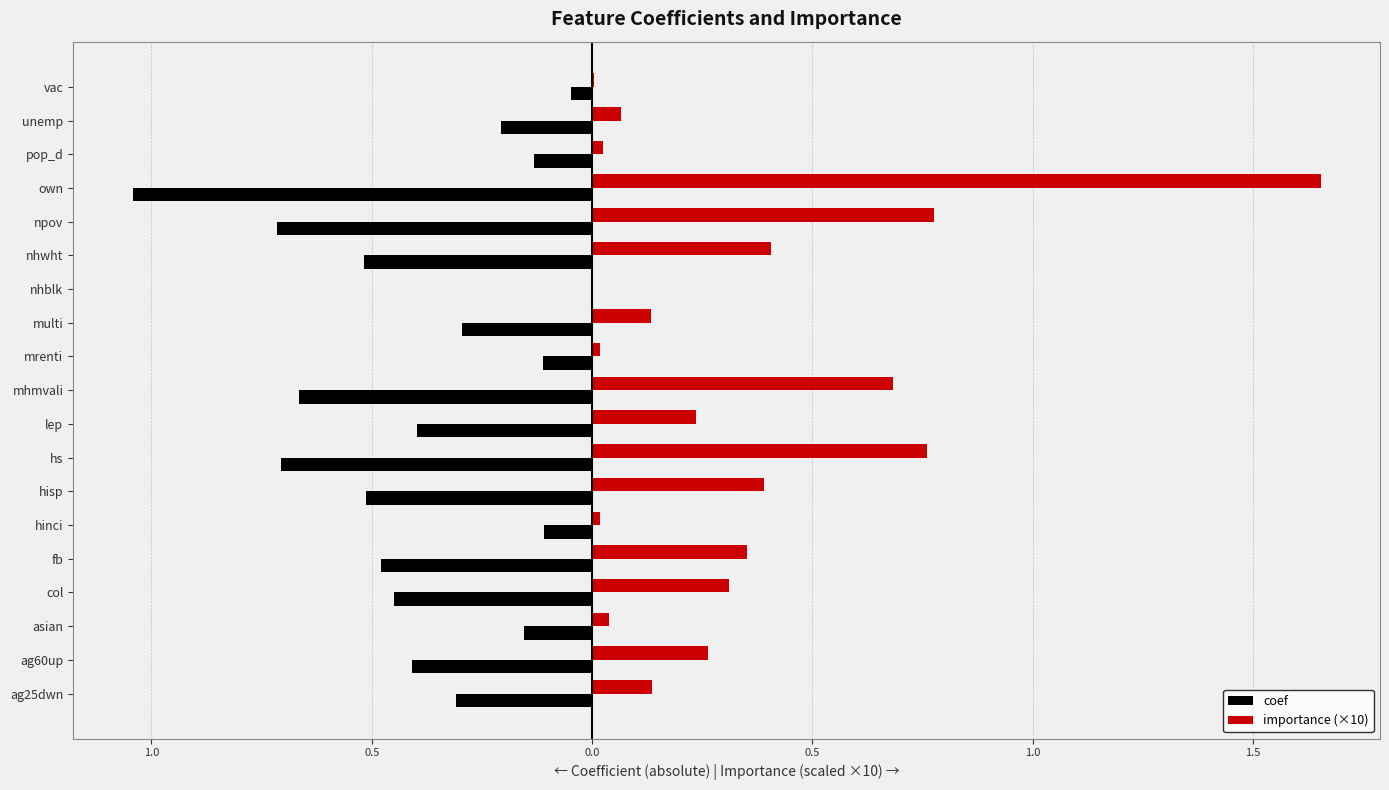

What are all the series names shown in the legend?

coef, importance (×10)